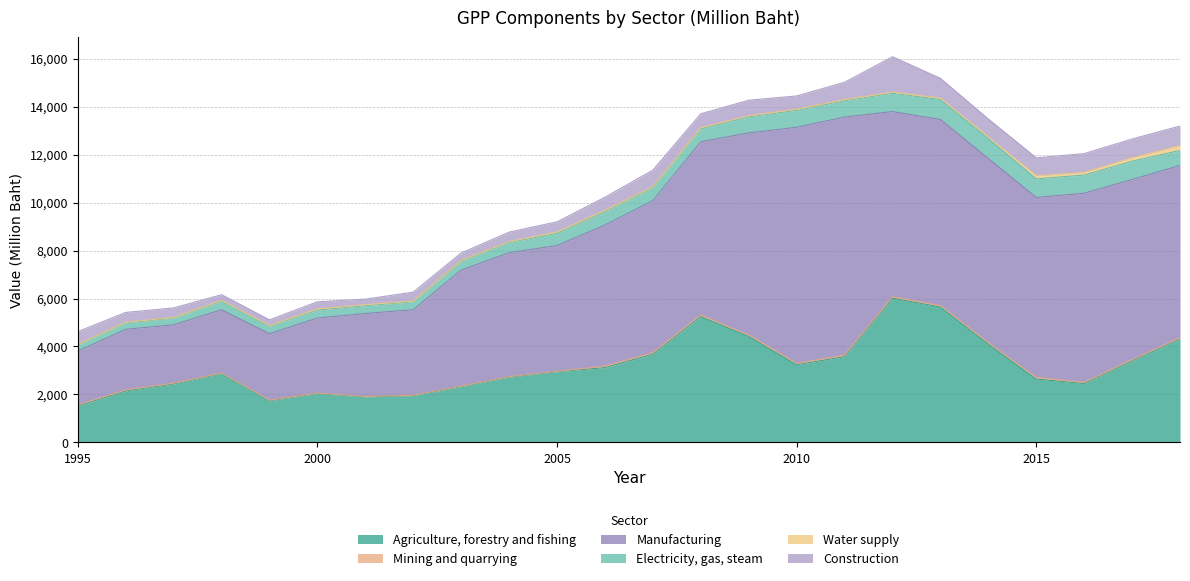

Reading left to right, what are all the values shown in this chart?

Agriculture, forestry and fishing: 1995=1517.2	1996=2151.7	1997=2438.9	1998=2872.2	1999=1739.0	2000=2041.5	2001=1900.4	2002=1951.5	2003=2330.6	2004=2726.9	2005=2950.9	2006=3119.9	2007=3684.5	2008=5248.7	2009=4423.0	2010=3240.7	2011=3576.8	2012=6015.4	2013=5646.1	2014=4101.7	2015=2643.7	2016=2456.2	2017=3401.5	2018=4314.3
Mining and quarrying: 1995=42.4	1996=39.8	1997=29.0	1998=23.7	1999=18.2	2000=15.4	2001=16.3	2002=14.9	2003=14.9	2004=15.2	2005=12.6	2006=60.5	2007=59.2	2008=57.9	2009=54.0	2010=55.5	2011=62.0	2012=57.6	2013=55.8	2014=52.2	2015=64.6	2016=49.9	2017=44.8	2018=46.4
Manufacturing: 1995=2247.7	1996=2525.5	1997=2434.8	1998=2635.2	1999=2775.7	2000=3129.1	2001=3458.7	2002=3567.4	2003=4839.2	2004=5165.4	2005=5243.3	2006=5882.1	2007=6332.4	2008=7225.1	2009=8422.3	2010=9837.9	2011=9922.8	2012=7715.2	2013=7758.9	2014=7679.6	2015=7502.2	2016=7879.7	2017=7512.1	2018=7184.5
Electricity, gas, steam: 1995=251.4	1996=268.3	1997=282.7	1998=362.9	1999=310.7	2000=332.9	2001=325.5	2002=330.5	2003=370.3	2004=424.5	2005=510.4	2006=552.8	2007=546.3	2008=540.3	2009=668.3	2010=705.7	2011=678.2	2012=763.3	2013=831.6	2014=831.7	2015=773.4	2016=759.1	2017=763.7	2018=625.1
Water supply: 1995=20.8	1996=21.8	1997=23.1	1998=23.6	1999=26.9	2000=42.5	2001=38.3	2002=26.3	2003=30.5	2004=34.0	2005=53.1	2006=53.8	2007=36.7	2008=39.6	2009=46.5	2010=45.3	2011=46.7	2012=49.2	2013=56.6	2014=65.9	2015=128.1	2016=108.0	2017=138.1	2018=200.2
Construction: 1995=540.1	1996=412.6	1997=399.6	1998=241.4	1999=240.8	2000=301.1	2001=234.1	2002=375.0	2003=309.4	2004=400.2	2005=424.9	2006=550.6	2007=690.5	2008=585.8	2009=648.1	2010=555.4	2011=722.4	2012=1474.3	2013=825.8	2014=749.9	2015=751.3	2016=784.0	2017=786.3	2018=816.3